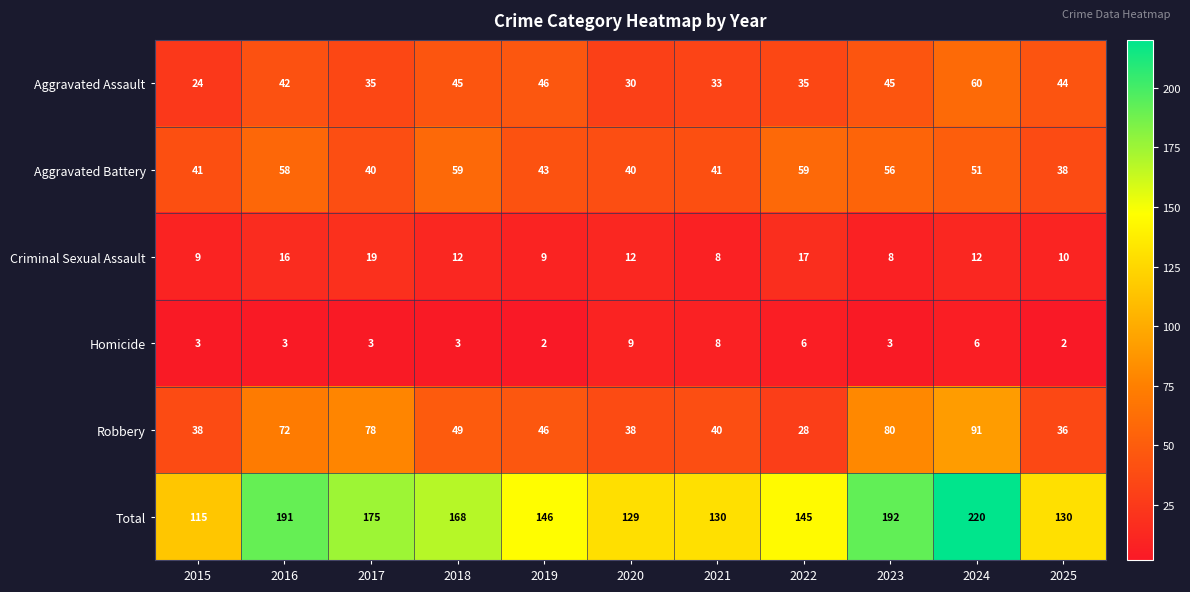

Rank the series at 2025 from lowest to highest value.

Homicide, Criminal Sexual Assault, Robbery, Aggravated Battery, Aggravated Assault, Total